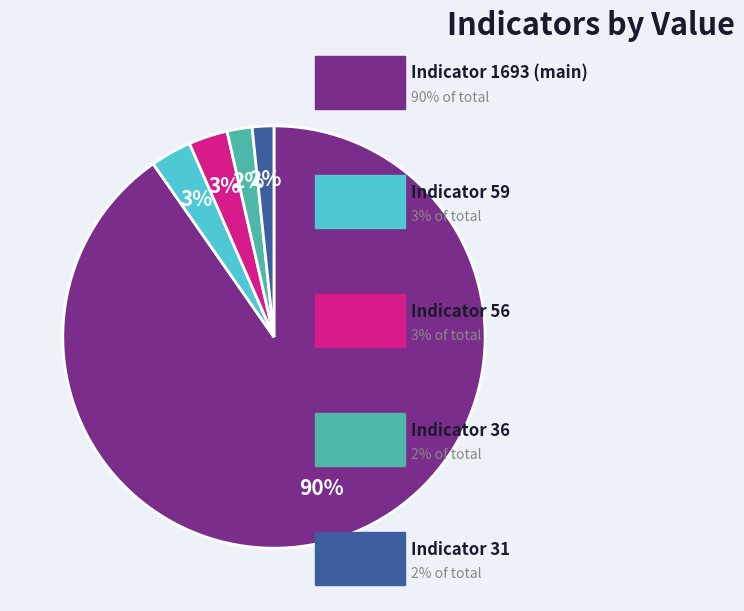

Does any single category account for the majority?

Yes